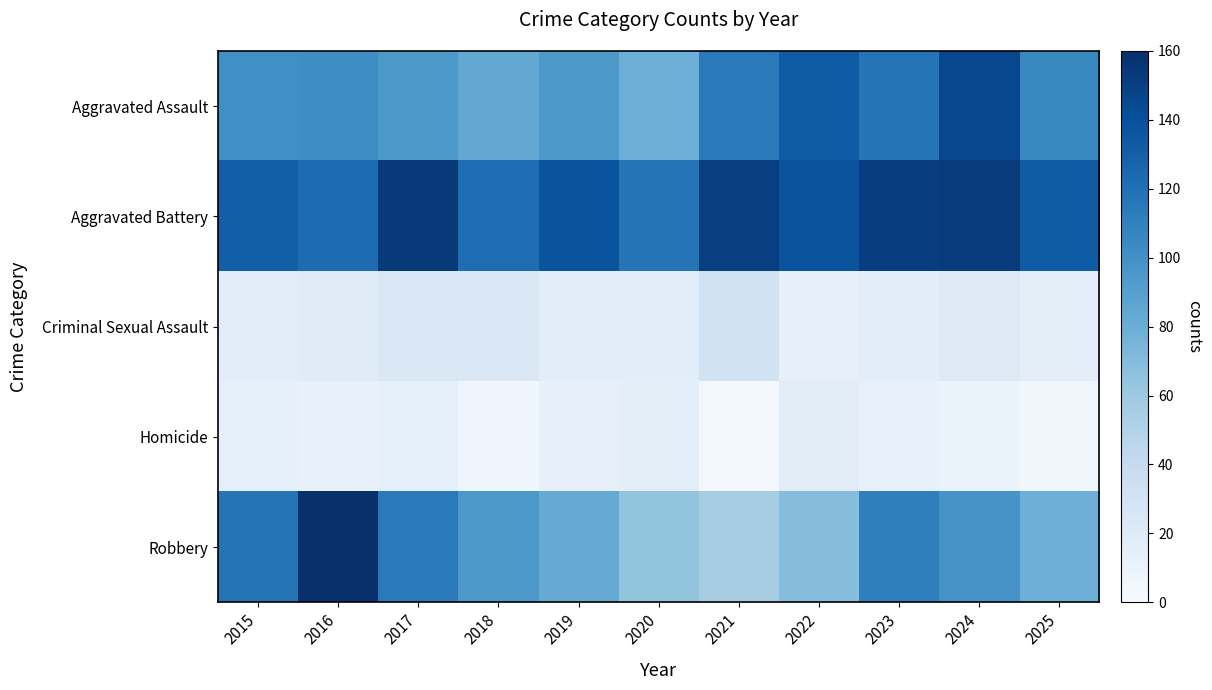

Reading left to right, transcribe all the data shown in this chart.

Aggravated Assault: 2015=101	2016=102	2017=95	2018=84	2019=95	2020=79	2021=114	2022=133	2023=118	2024=145	2025=105
Aggravated Battery: 2015=131	2016=123	2017=154	2018=122	2019=138	2020=118	2021=150	2022=138	2023=151	2024=153	2025=133
Criminal Sexual Assault: 2015=17	2016=19	2017=24	2018=23	2019=17	2020=17	2021=31	2022=13	2023=17	2024=20	2025=15
Homicide: 2015=14	2016=12	2017=14	2018=7	2019=13	2020=16	2021=4	2022=18	2023=12	2024=10	2025=6
Robbery: 2015=118	2016=160	2017=114	2018=95	2019=83	2020=64	2021=56	2022=69	2023=111	2024=98	2025=79